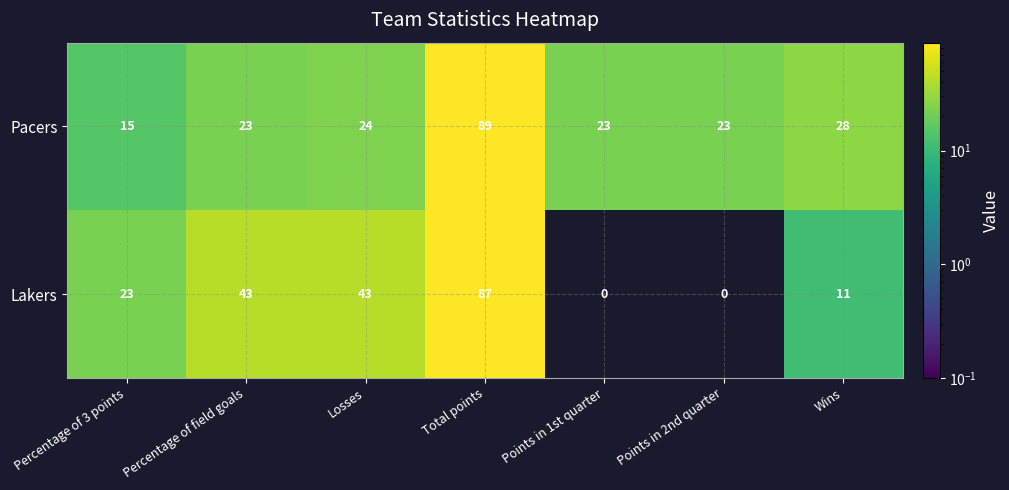

Is it true that Lakers equals 57 at Losses?

False